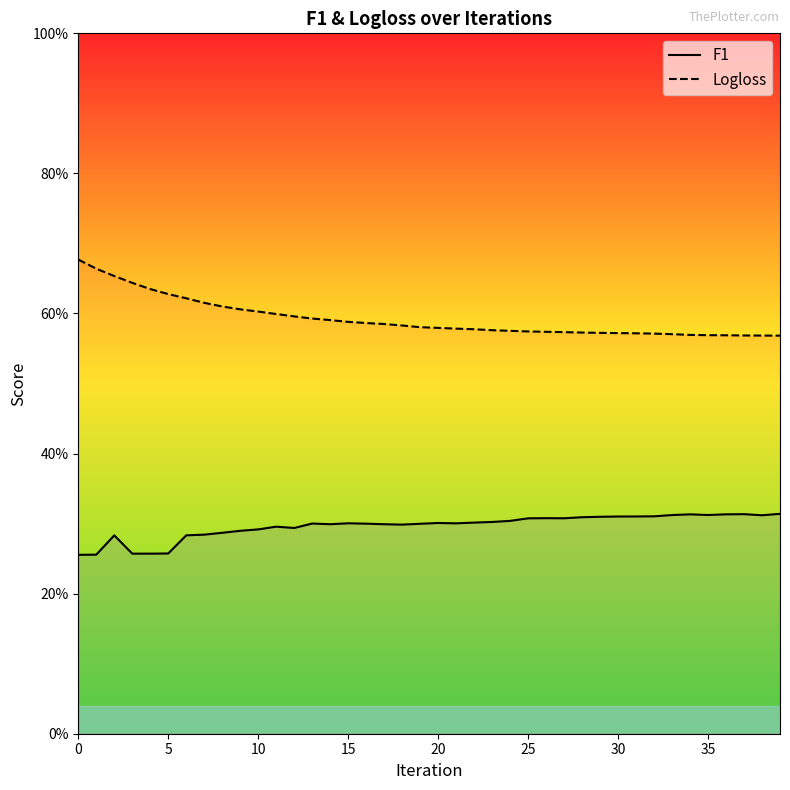

The value of Logloss at 36 is 0.2. True or false?

False